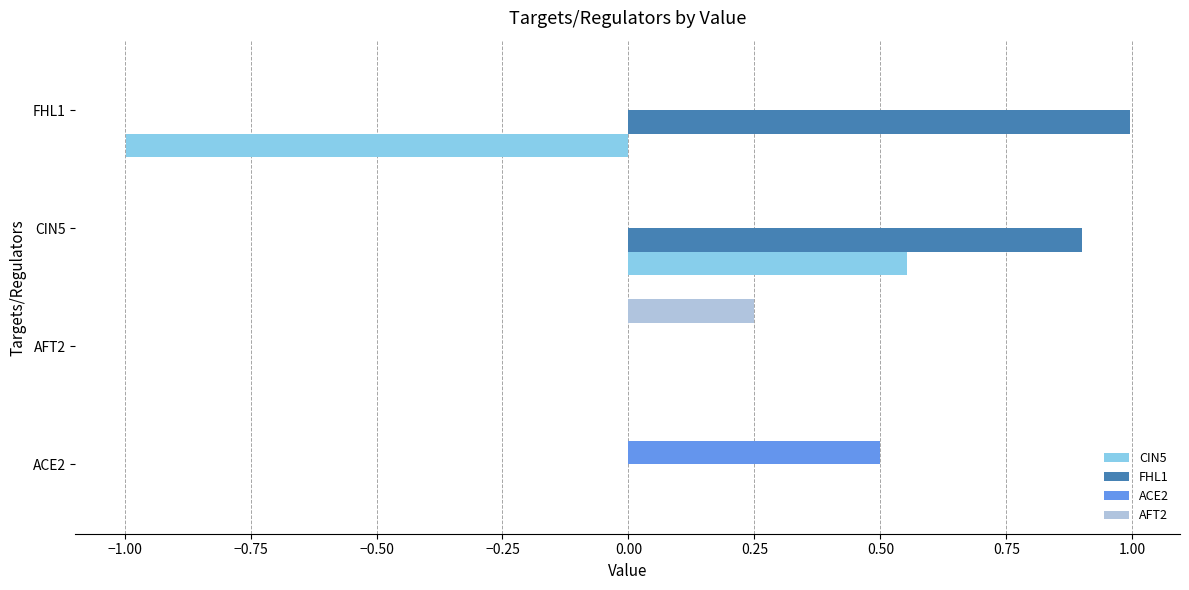

How many series are shown in this chart?

4